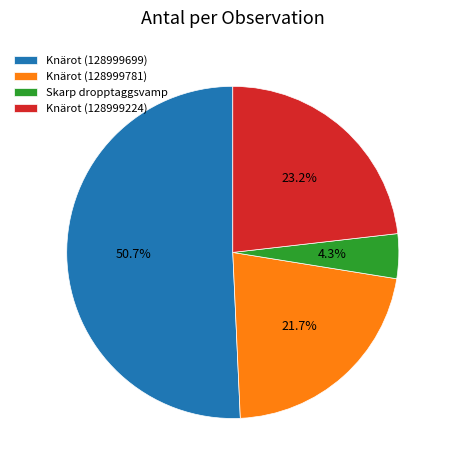

Is Knärot (128999699) the majority of the pie?

Yes